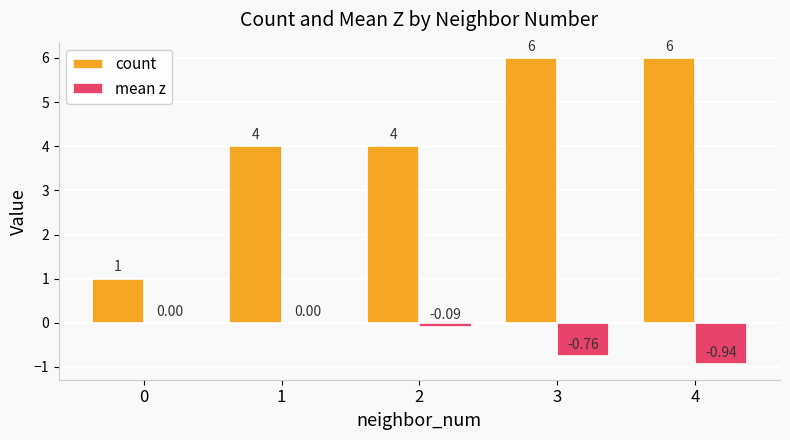

Between 3 and 4, which series saw the biggest shift?

mean z